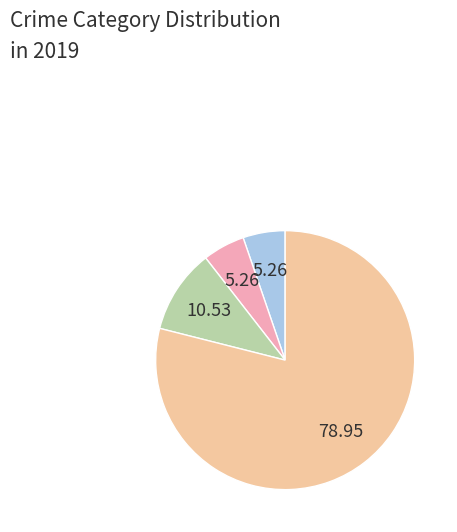

Does any single category account for the majority?

Yes